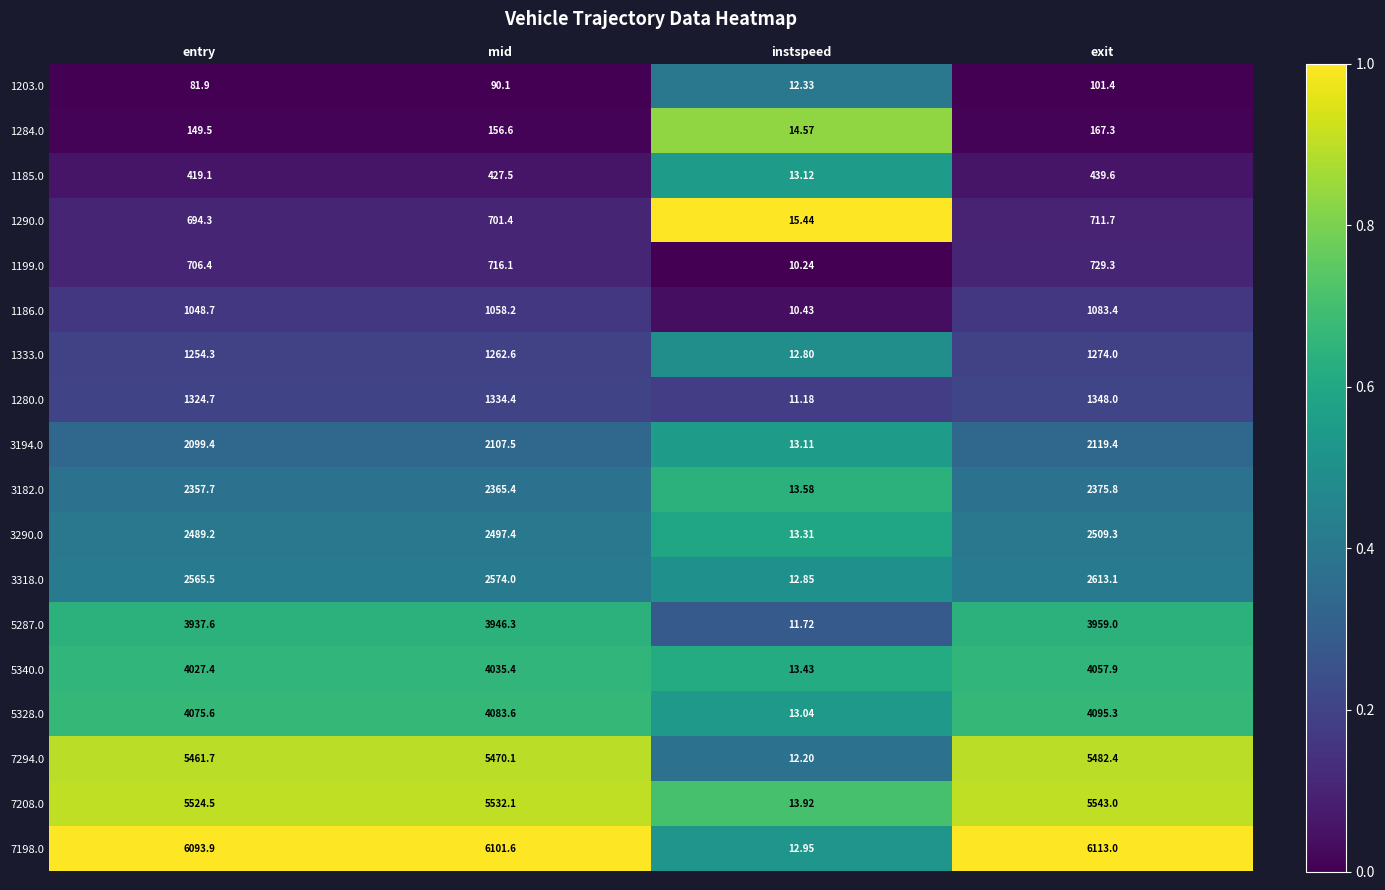

At which category is the sum across all series the highest?

exit